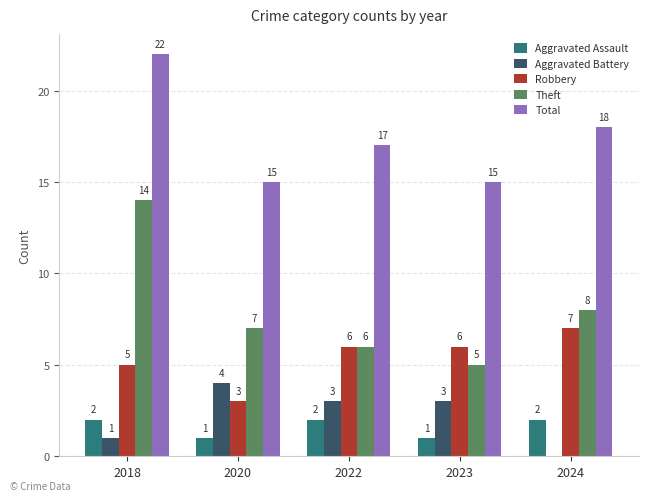

How many categories are shown in the chart?

5